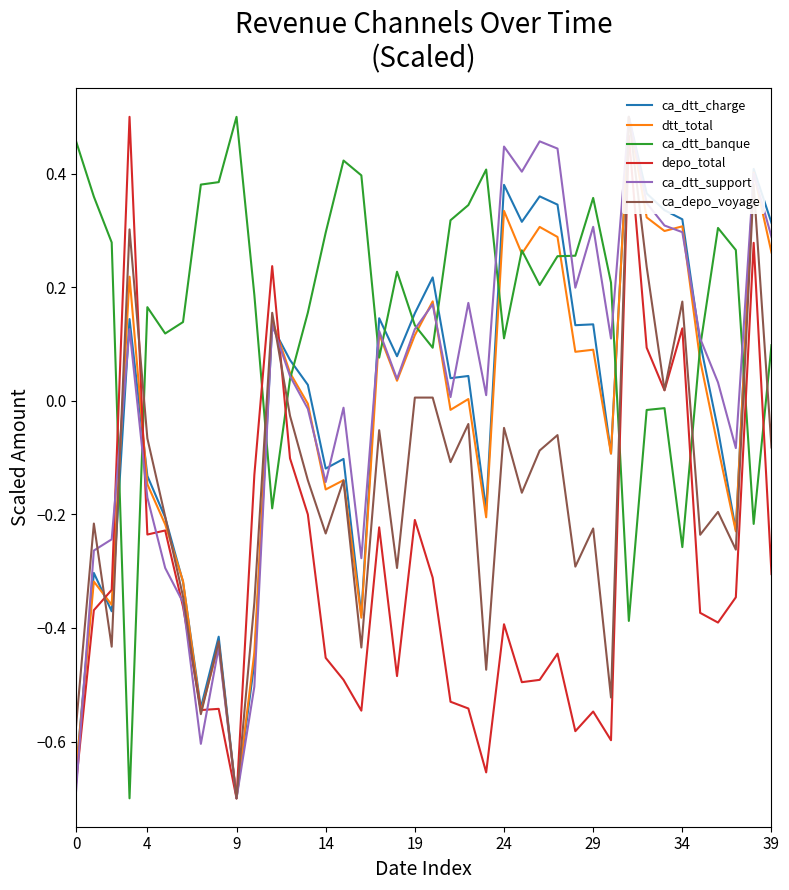

What is the minimum value shown in the chart?

-0.7